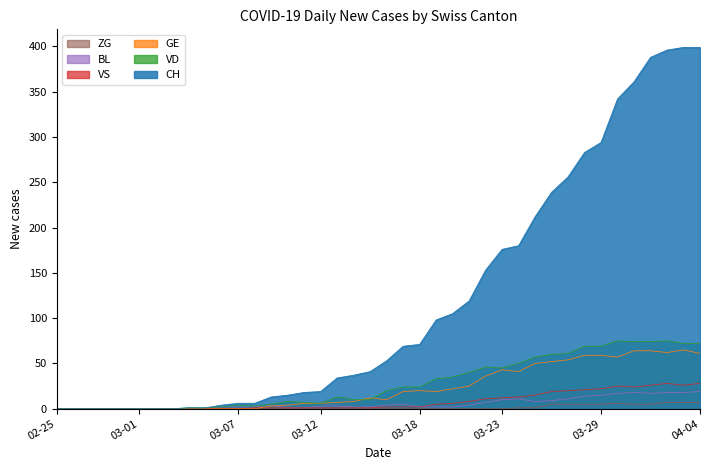

What is the label of the 38th point from the right?

2020-02-27